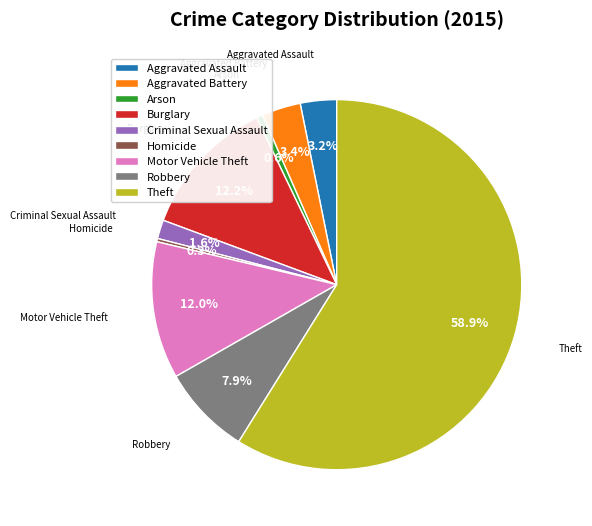

Does any single category account for the majority?

Yes